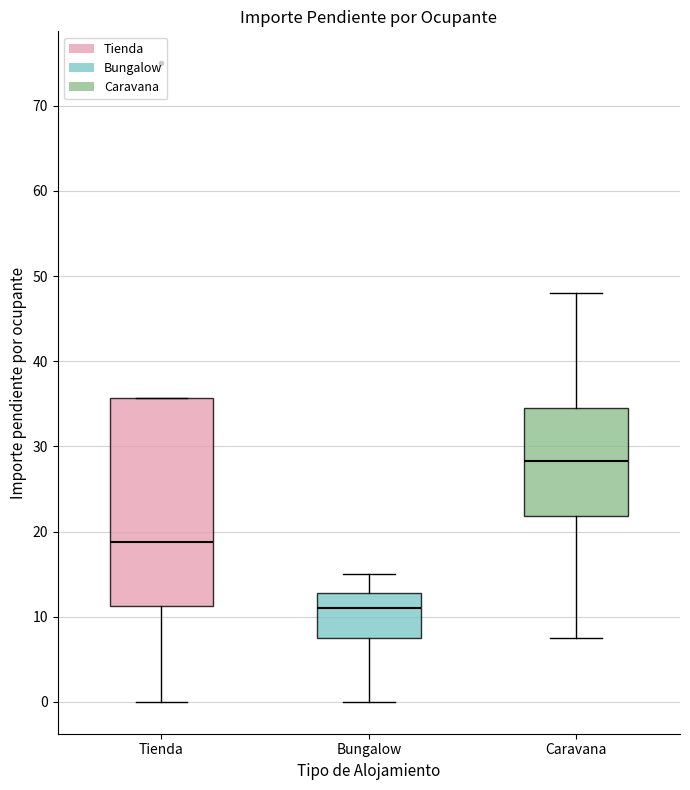

Which box has the lowest median line?

Bungalow